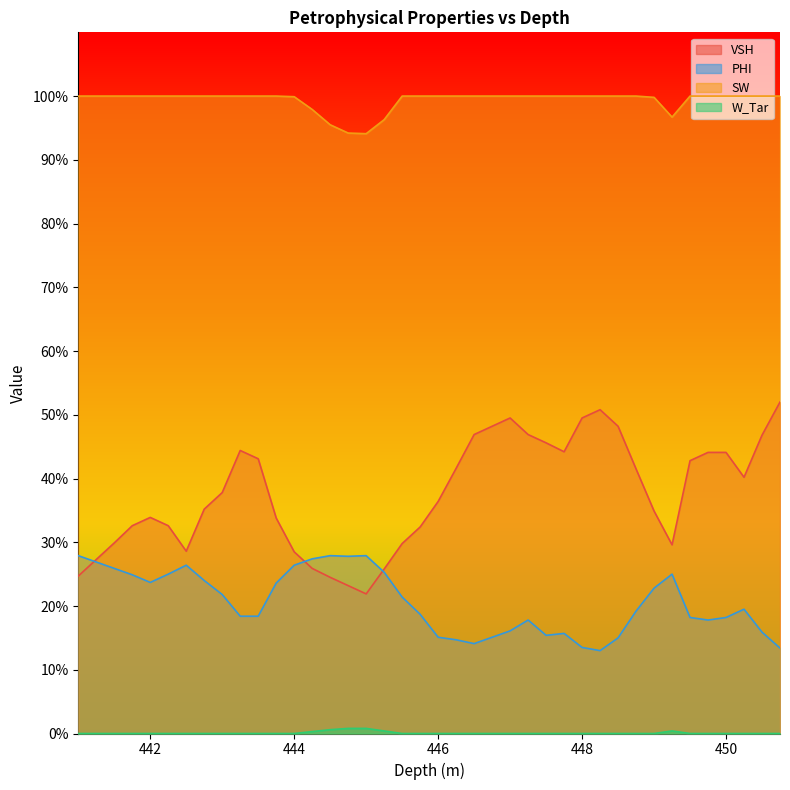

True or false: VSH and W_Tar intersect in this chart.

False